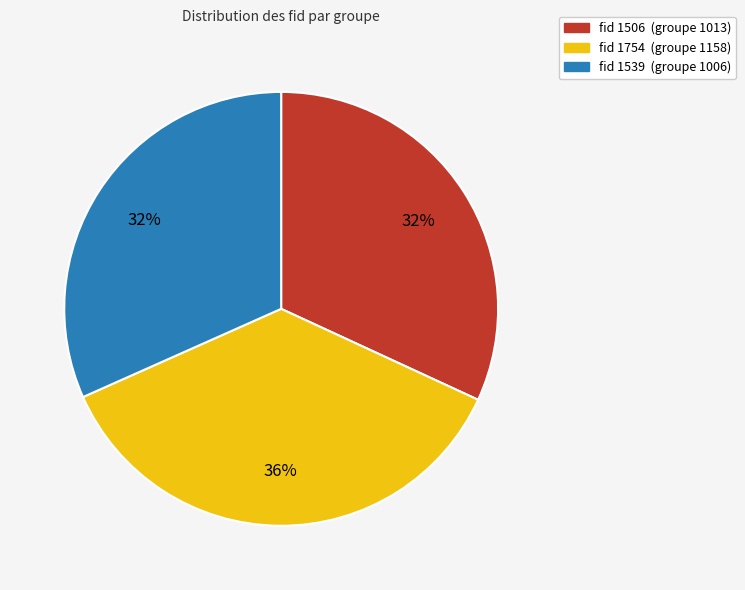

Is there any slice that represents more than half of the pie?

No